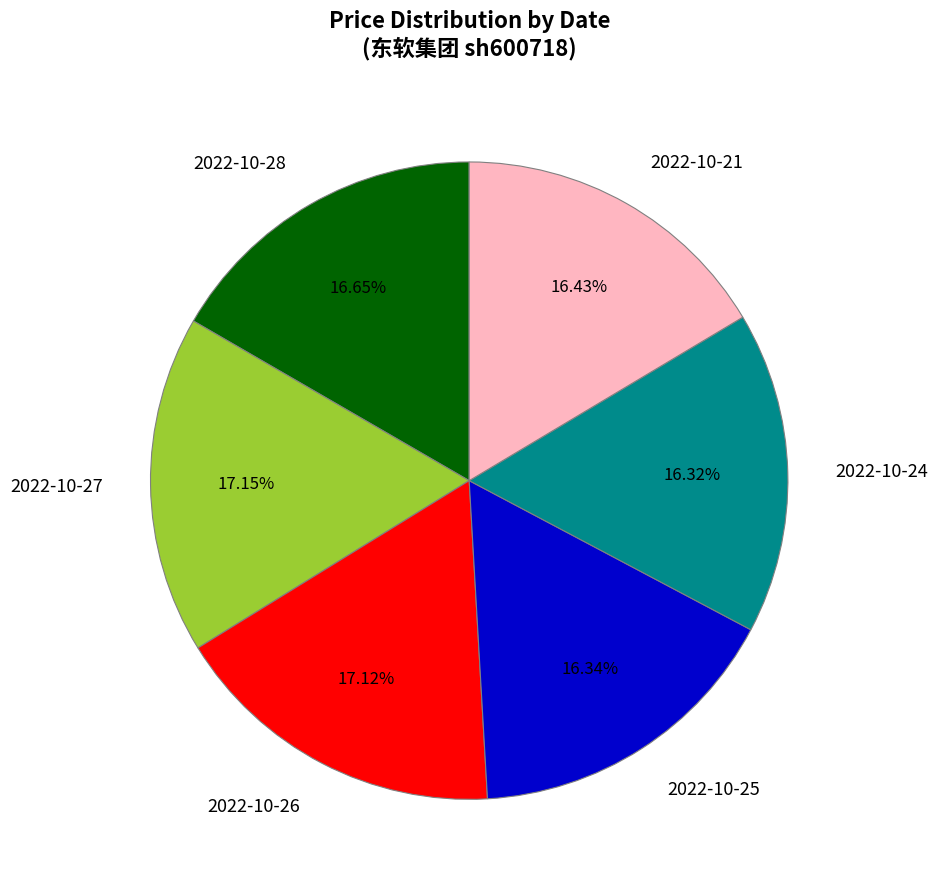

To the nearest percent, what portion does 2022-10-24 represent?

16%